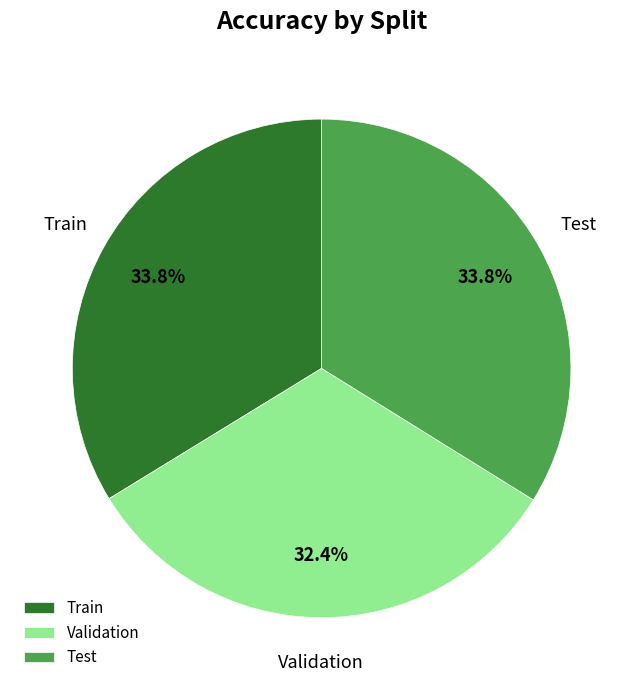

What percentage is NOT represented by Test?

66.2%